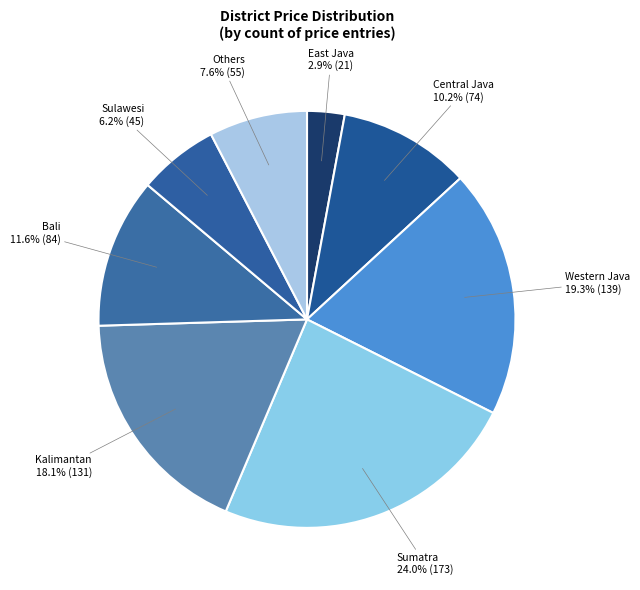

To the nearest percent, what portion does Others represent?

8%